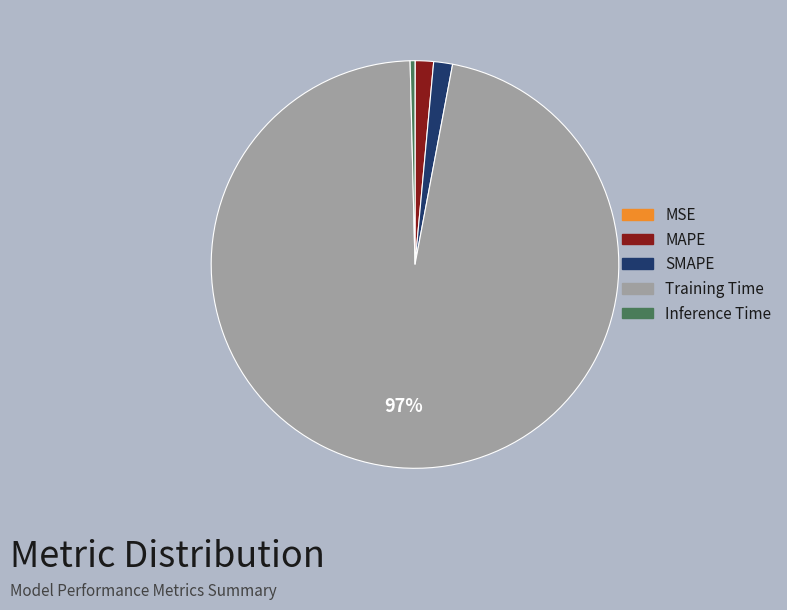

Which slice is the largest?

Training Time